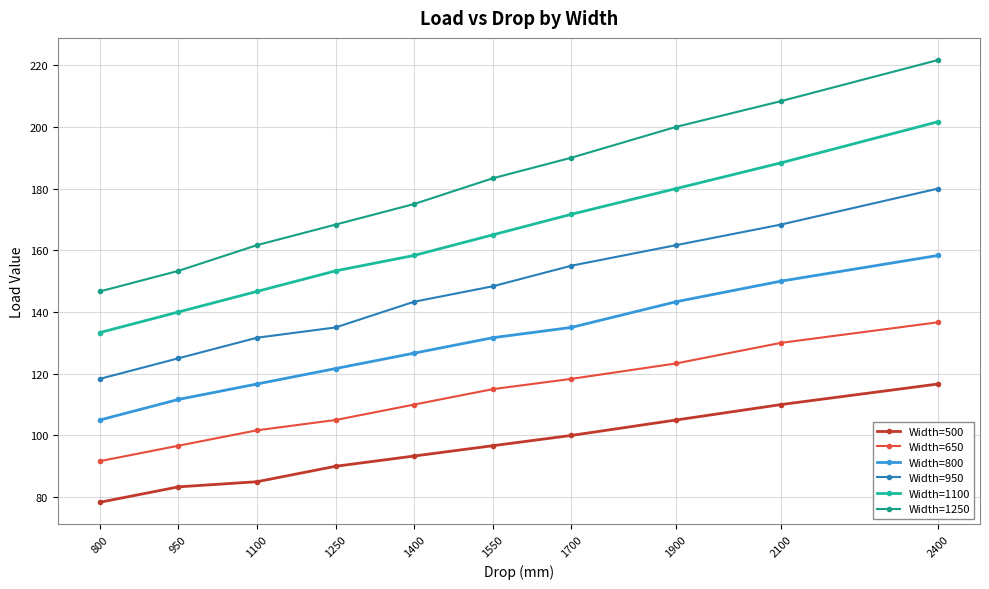

Rank the categories by Width=1250 value from lowest to highest.

800, 950, 1100, 1250, 1400, 1550, 1700, 1900, 2100, 2400